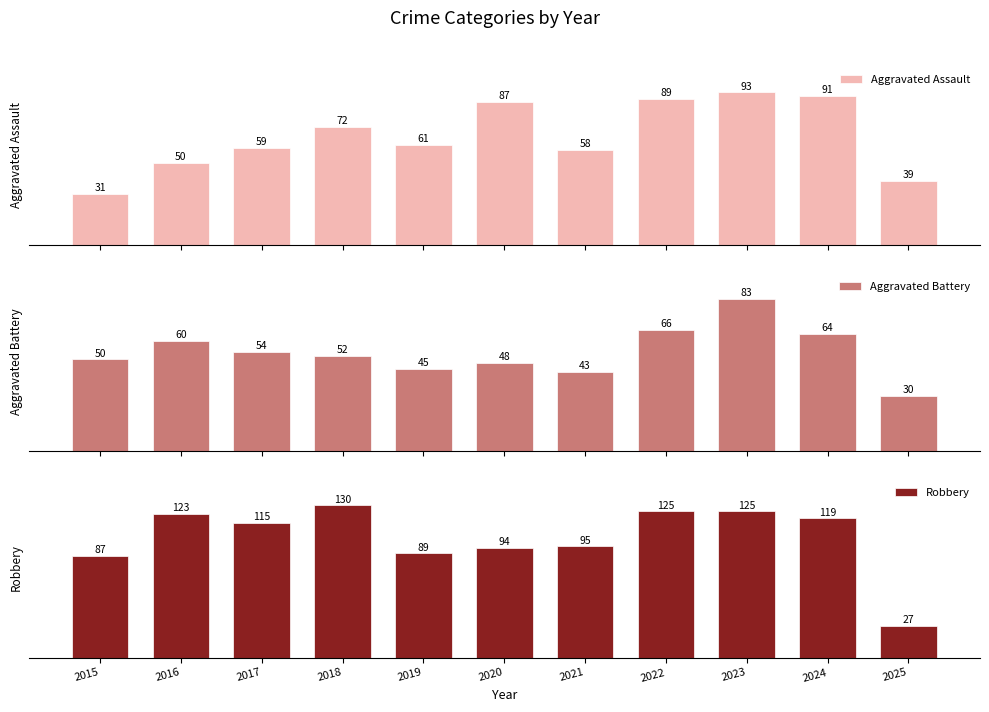

Rank the categories by Robbery value from highest to lowest.

2018, 2022, 2023, 2016, 2024, 2017, 2021, 2020, 2019, 2015, 2025